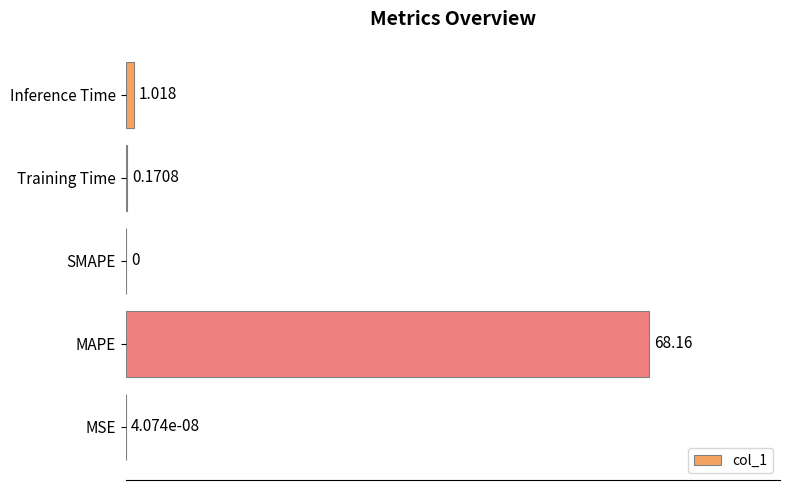

Which label corresponds to the largest value in the chart?

MAPE